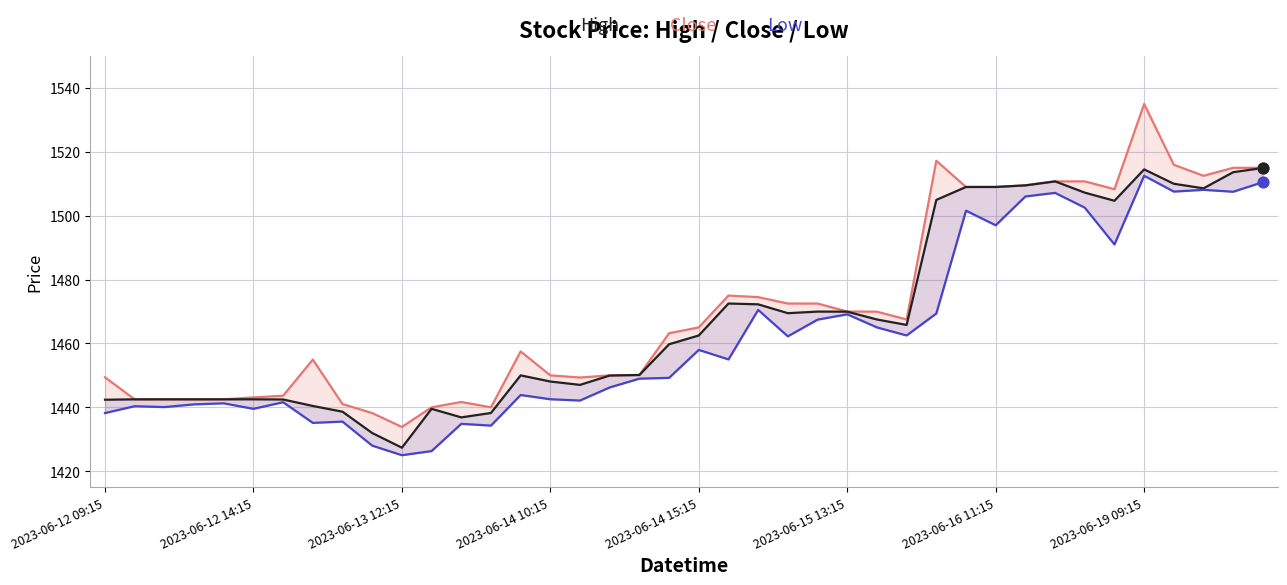

What are all the series names shown in the legend?

High, Close, Low